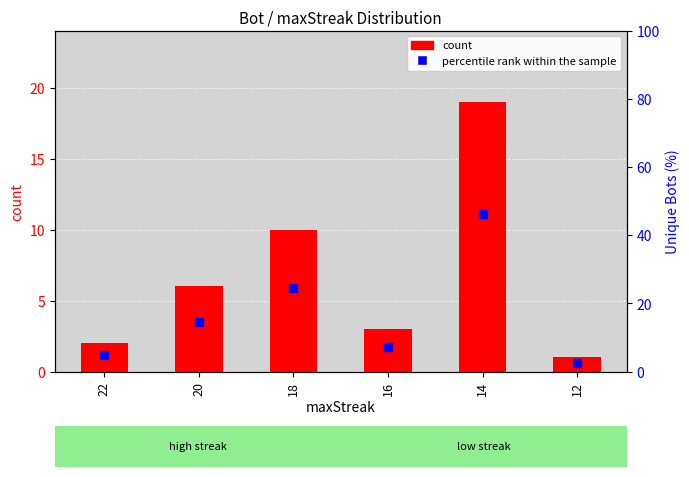

List the series in order of their overall mean, lowest first.

count, percentile rank within the sample